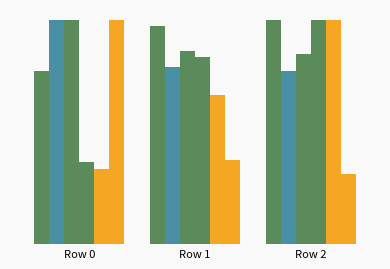

Are the bars grouped side by side (vs. stacked)?

Yes